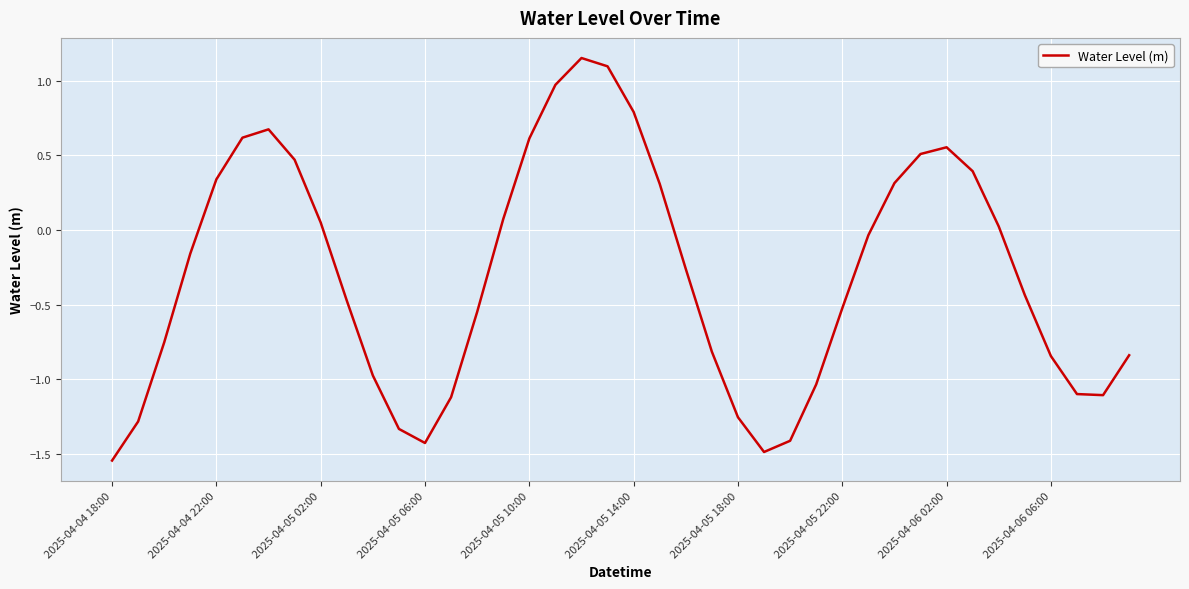

Is this an area chart (filled region under the line)?

No